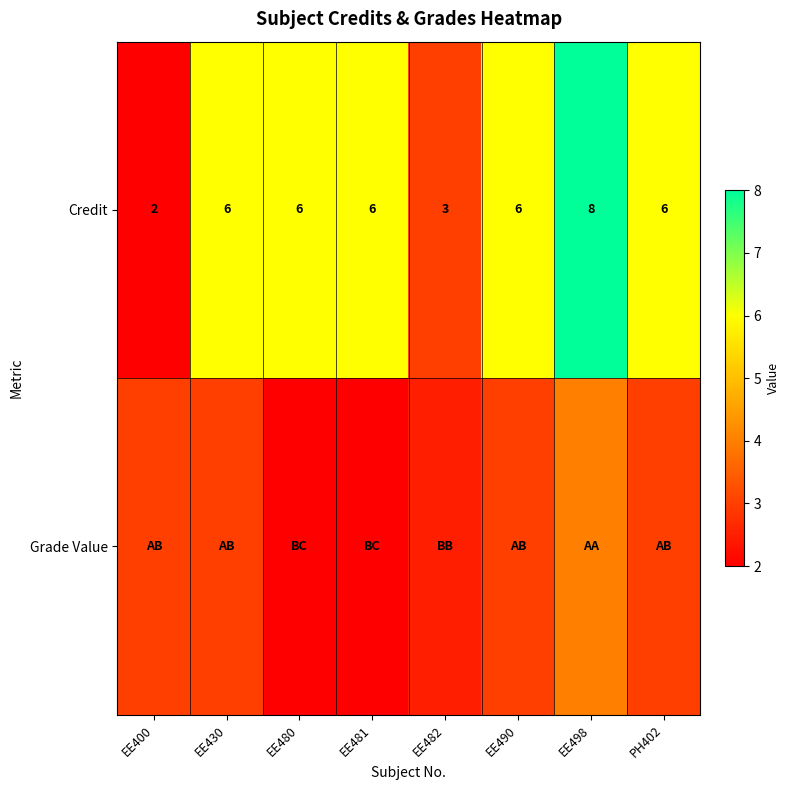

How many data points in Credit are less than 6?

2